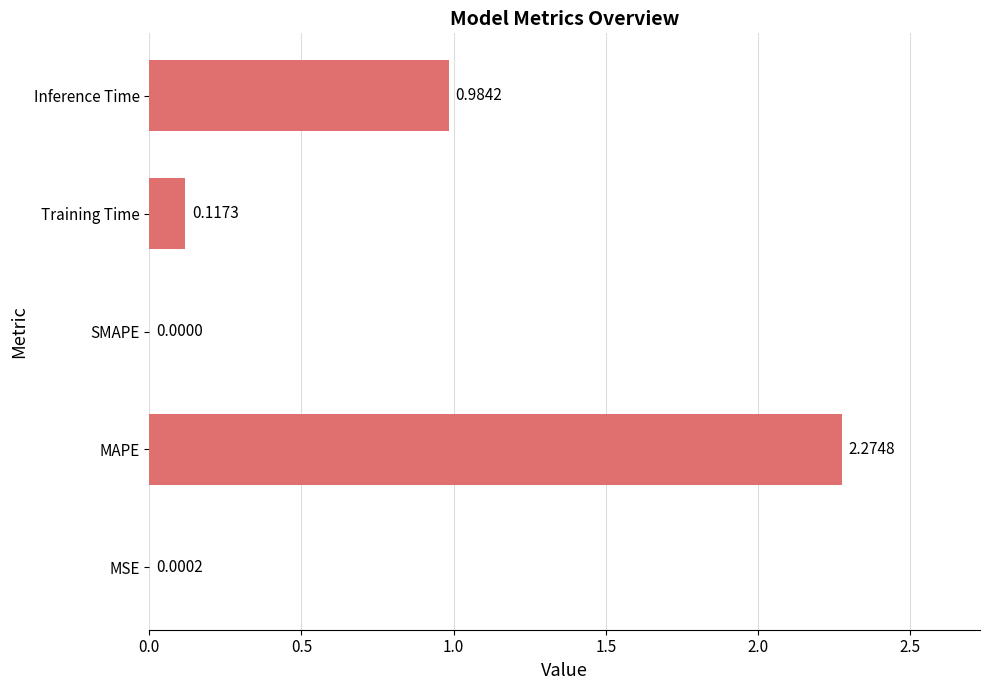

Count the number of values greater than 0.

4